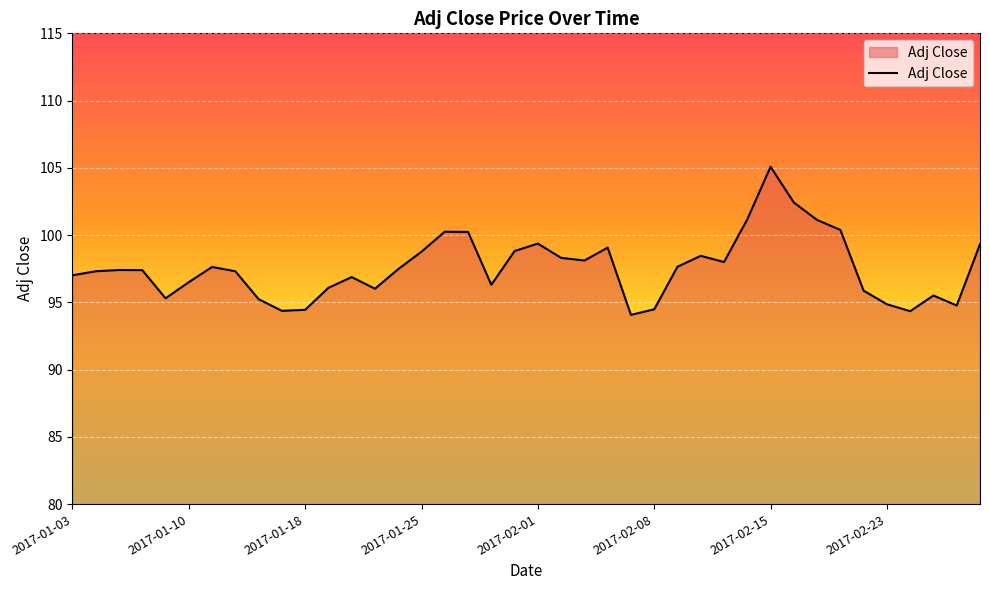

What is the maximum value shown in the chart?

105.1